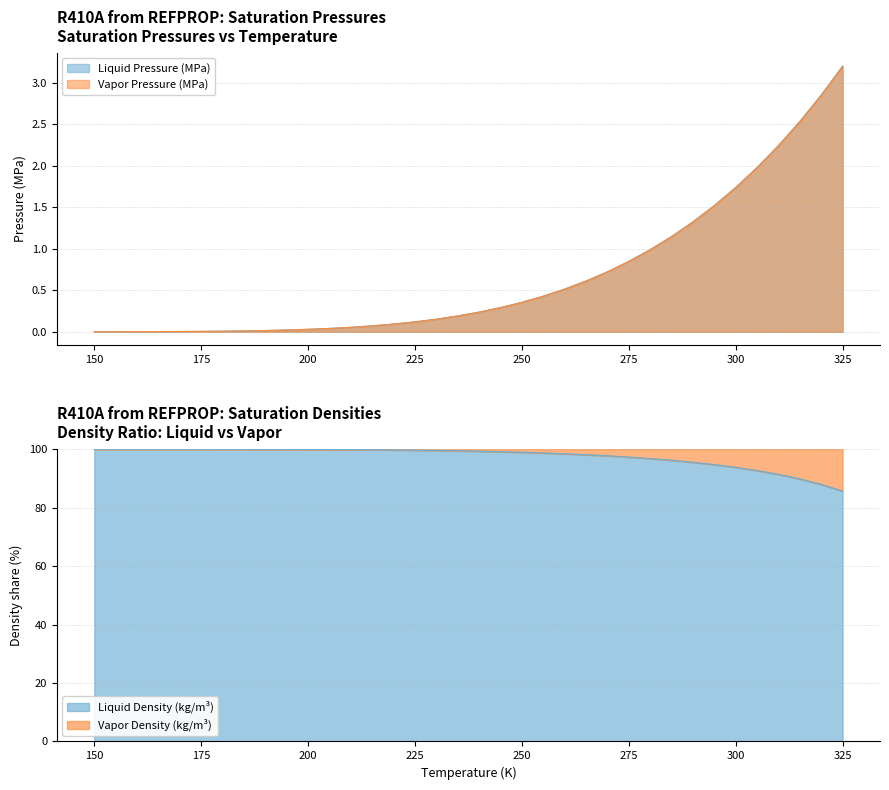

What is the difference between the Vapor Pressure (MPa) values at 195 and 320?

2.8